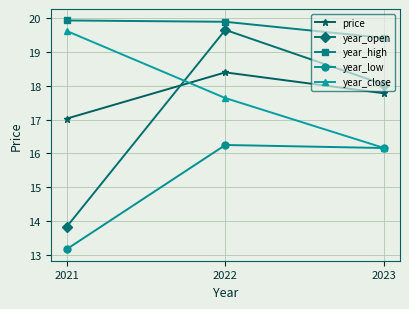

How many categories are shown in the chart?

3